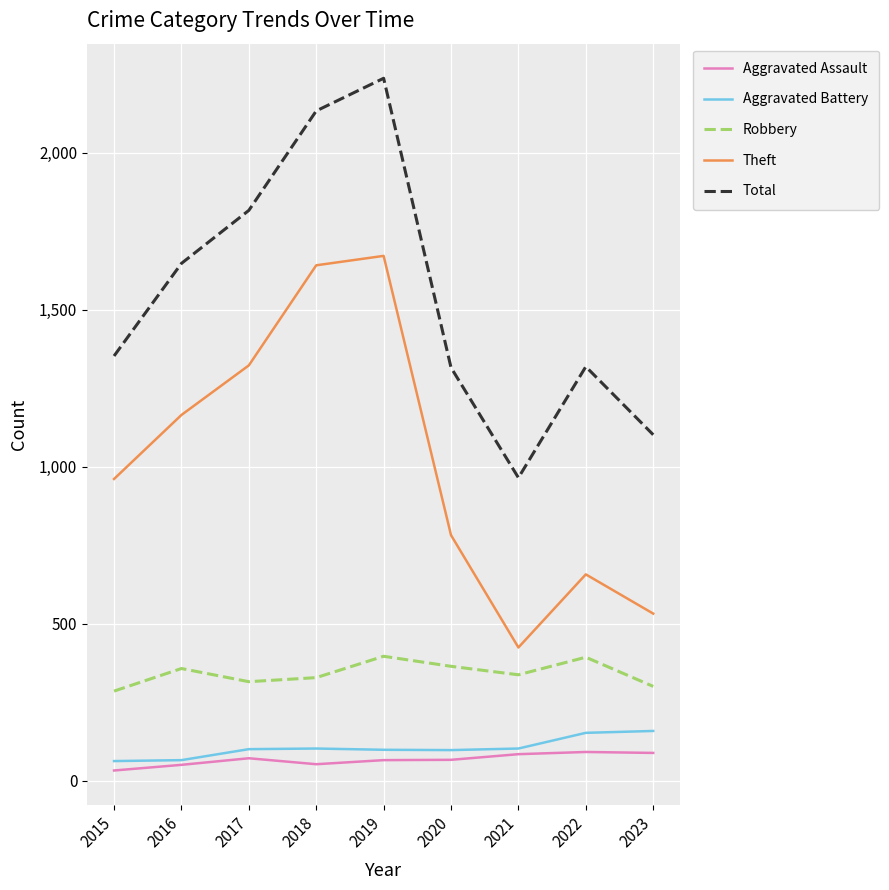

Is it true that Theft equals 424 at 2021?

True